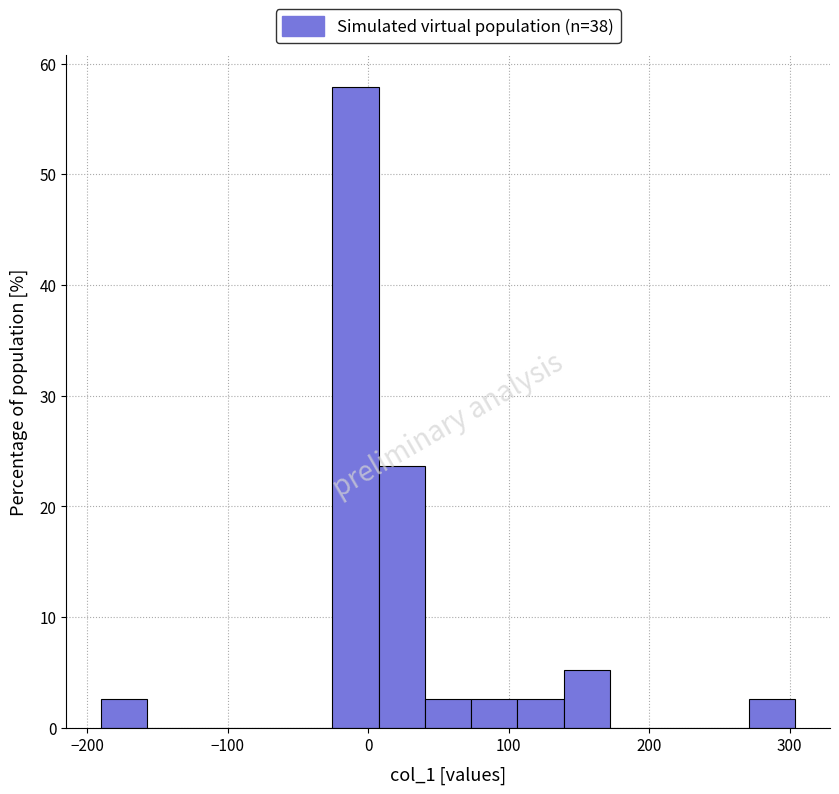

Read against the x-axis, roughly where is the centre of the tallest bar?

-10